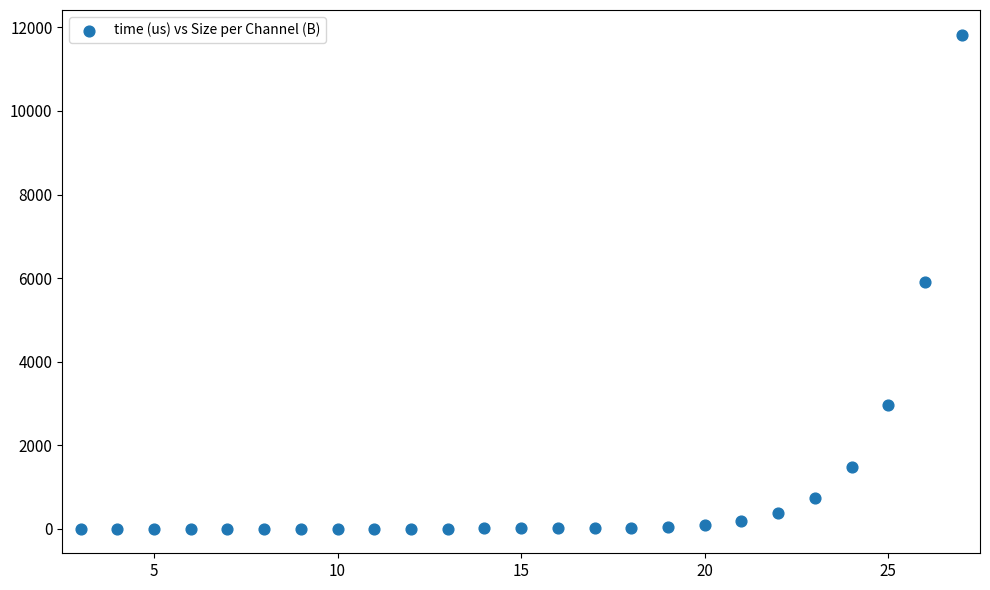

What is the range of X values (max minus min)?

24.0